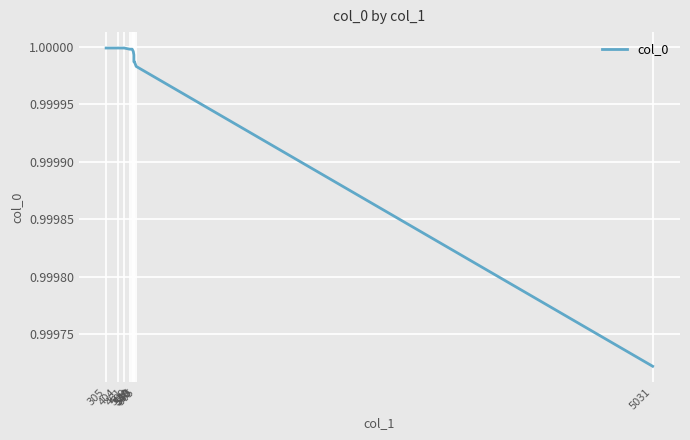

Which label corresponds to the largest value in the chart?

461